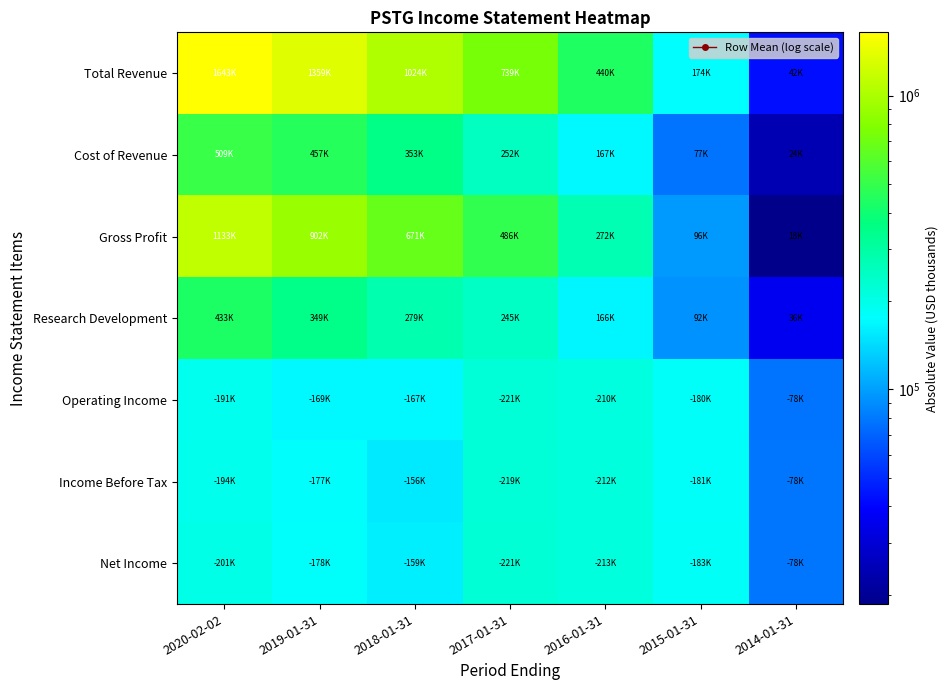

Reading right to left, list all the values displayed in this chart.

Total Revenue: 2014-01-31=42700	2015-01-31=174500	2016-01-31=440300	2017-01-31=739200	2018-01-31=1024800	2019-01-31=1359800	2020-02-02=1643400
Cost of Revenue: 2014-01-31=24100	2015-01-31=77600	2016-01-31=167900	2017-01-31=252300	2018-01-31=353800	2019-01-31=457500	2020-02-02=509900
Gross Profit: 2014-01-31=18600	2015-01-31=96900	2016-01-31=272400	2017-01-31=486900	2018-01-31=671000	2019-01-31=902300	2020-02-02=1133600
Research Development: 2014-01-31=36100	2015-01-31=92700	2016-01-31=166600	2017-01-31=245800	2018-01-31=279200	2019-01-31=349900	2020-02-02=433700
Operating Income: 2014-01-31=78100	2015-01-31=180500	2016-01-31=210200	2017-01-31=221300	2018-01-31=167400	2019-01-31=169300	2020-02-02=191300
Income Before Tax: 2014-01-31=78300	2015-01-31=181900	2016-01-31=212200	2017-01-31=219600	2018-01-31=156000	2019-01-31=177300	2020-02-02=194700
Net Income: 2014-01-31=78600	2015-01-31=183200	2016-01-31=213800	2017-01-31=221500	2018-01-31=159900	2019-01-31=178400	2020-02-02=201000